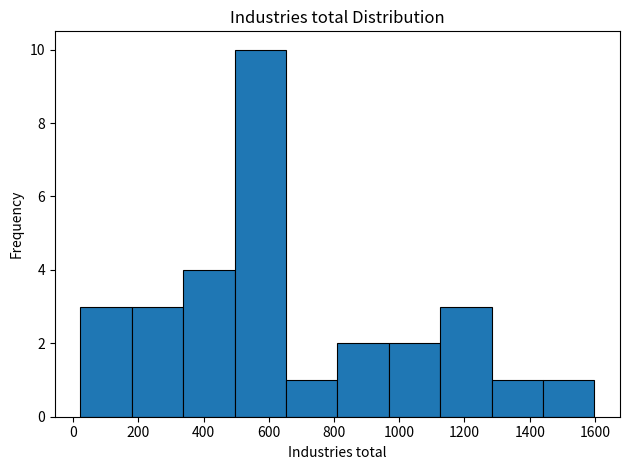

Over which range of the x-axis is the bar tallest?

500 to 660